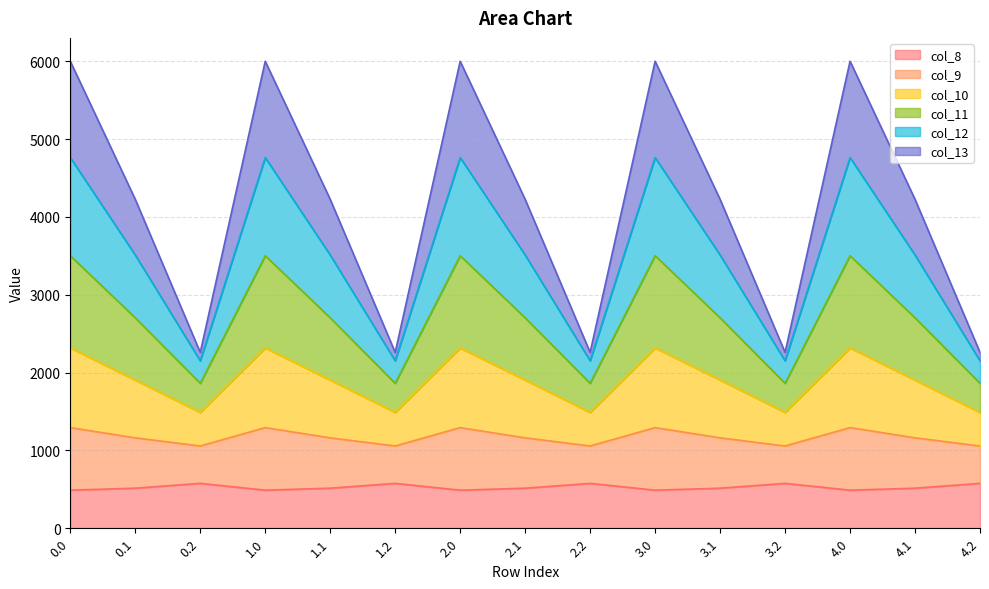

What is the lowest value of the col_8 series?

489.3